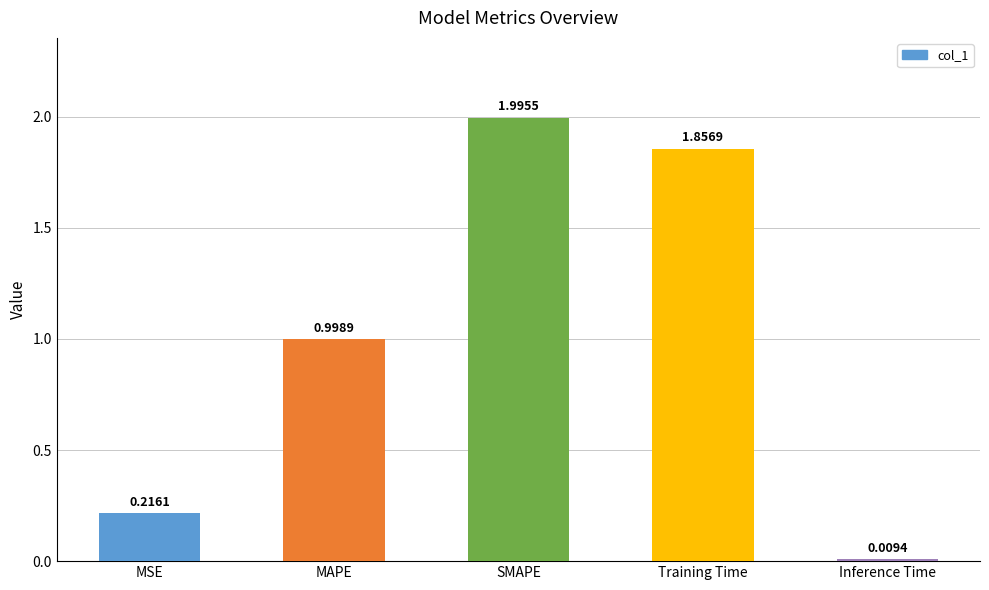

Are the bars grouped side by side (vs. stacked)?

No